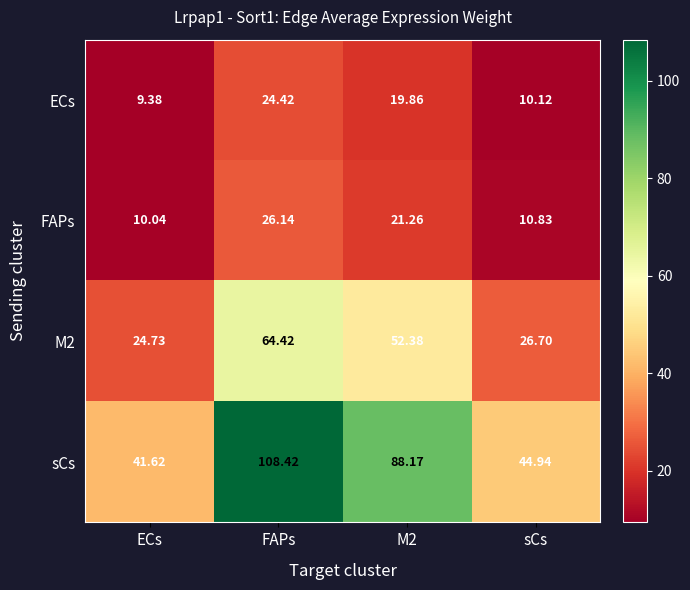

List the series in order of their peak value, lowest first.

ECs, FAPs, M2, sCs